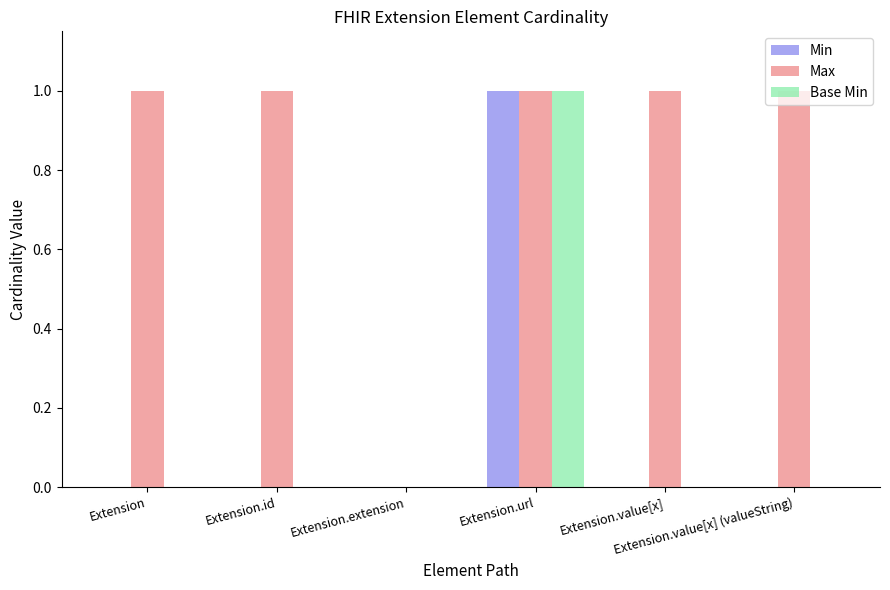

Which series has the largest total across all categories?

Max